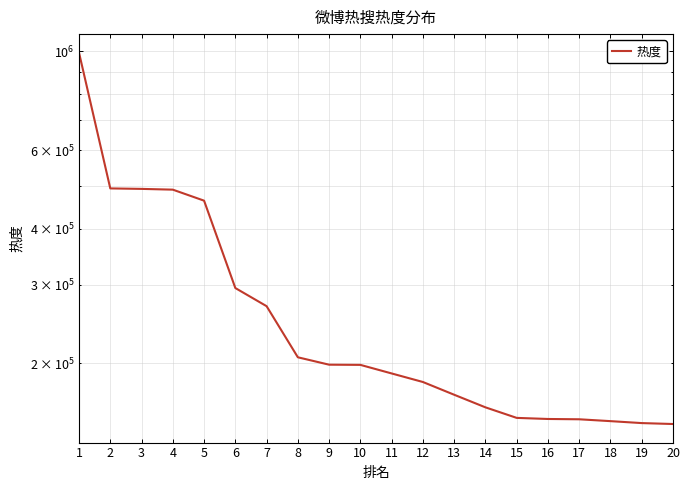

What is the value of the 8th point from the left?

206082